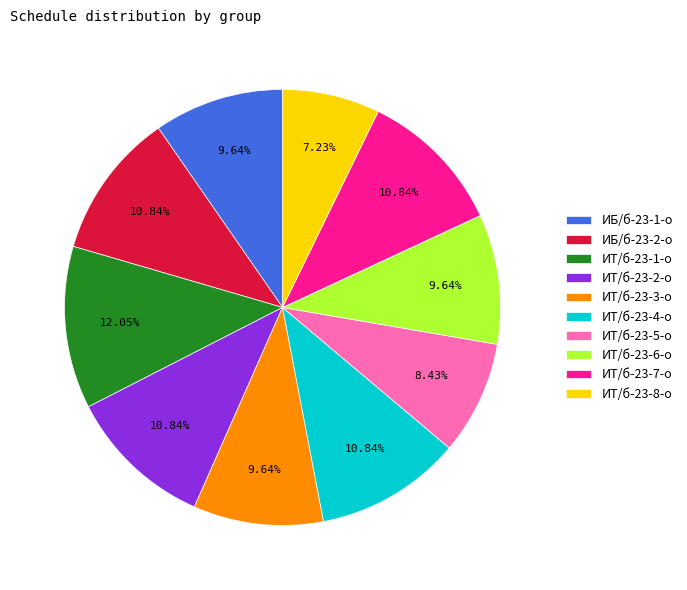

Does ИБ/б-23-1-о account for over 50% of the chart?

No